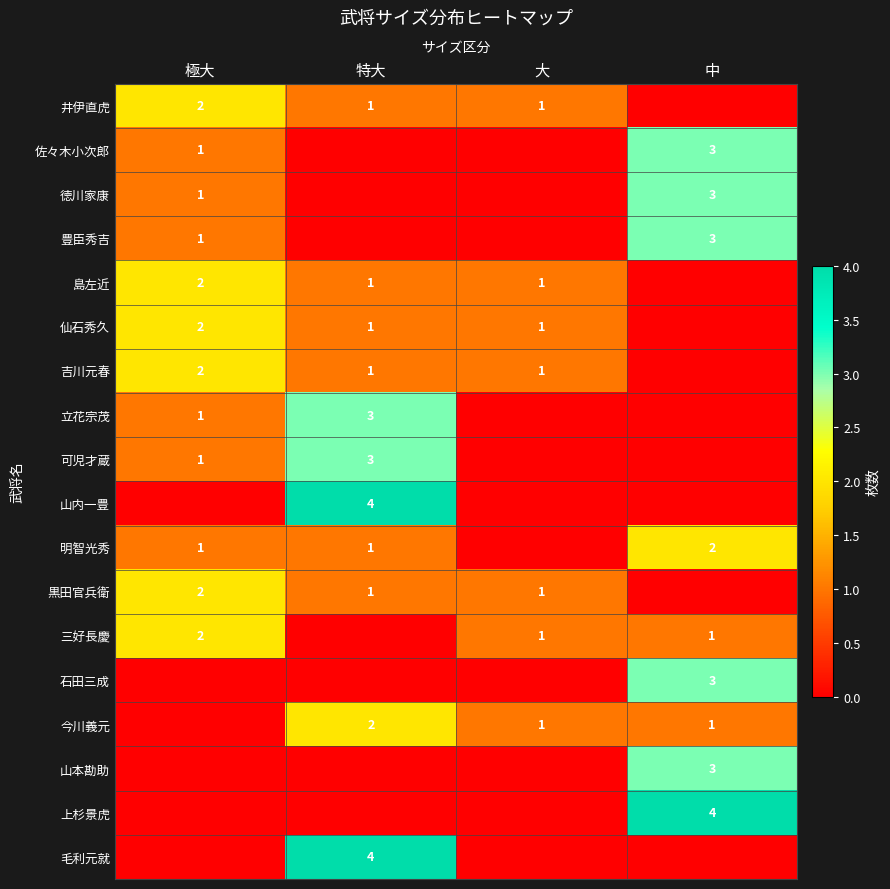

True or false: 明智光秀 has a value of 1 at 極大.

True